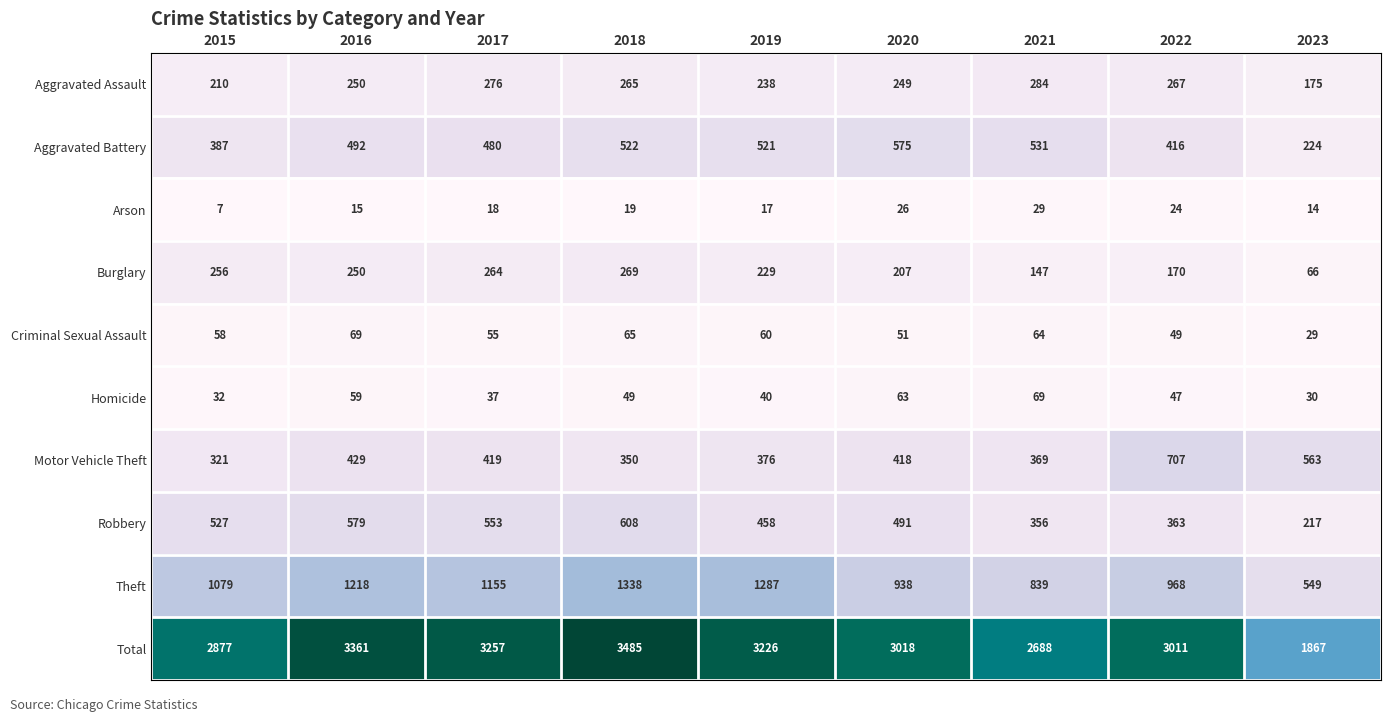

Read the Aggravated Assault value at 2022, to the nearest 50.

250